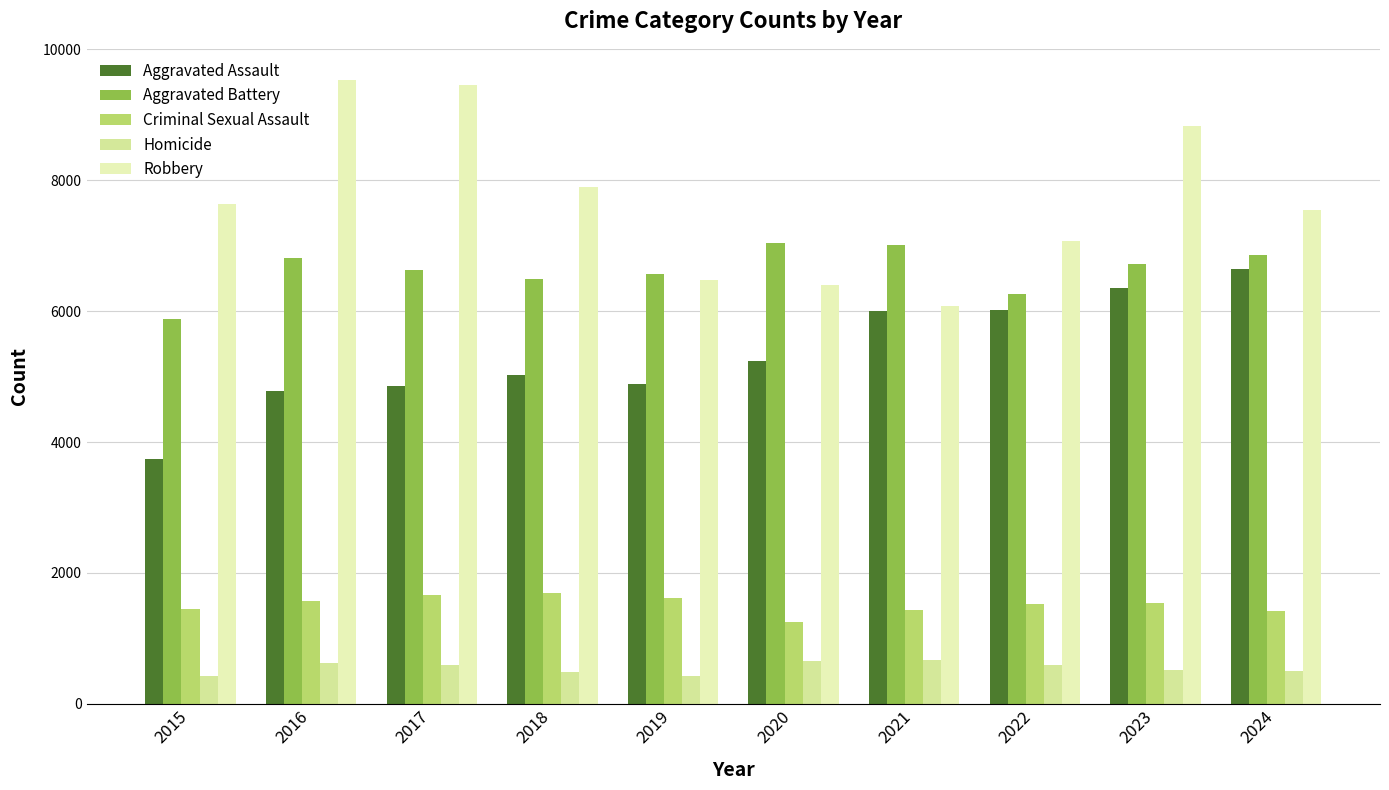

Which series has the largest total across all categories?

Robbery